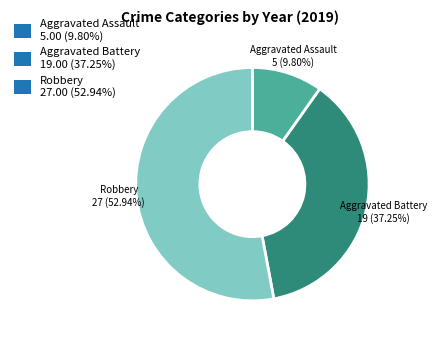

How many segments does this pie chart have?

3